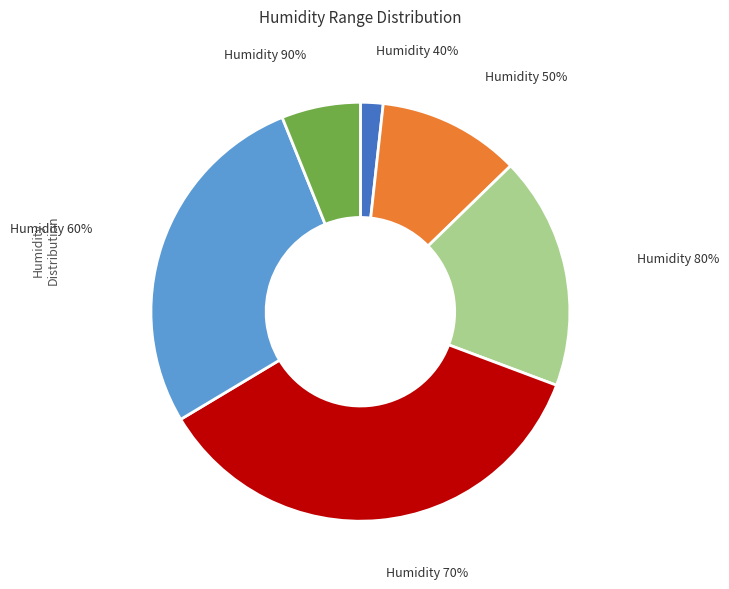

To the nearest percent, what is the difference between the 60 and 50 slice percentages?

17%